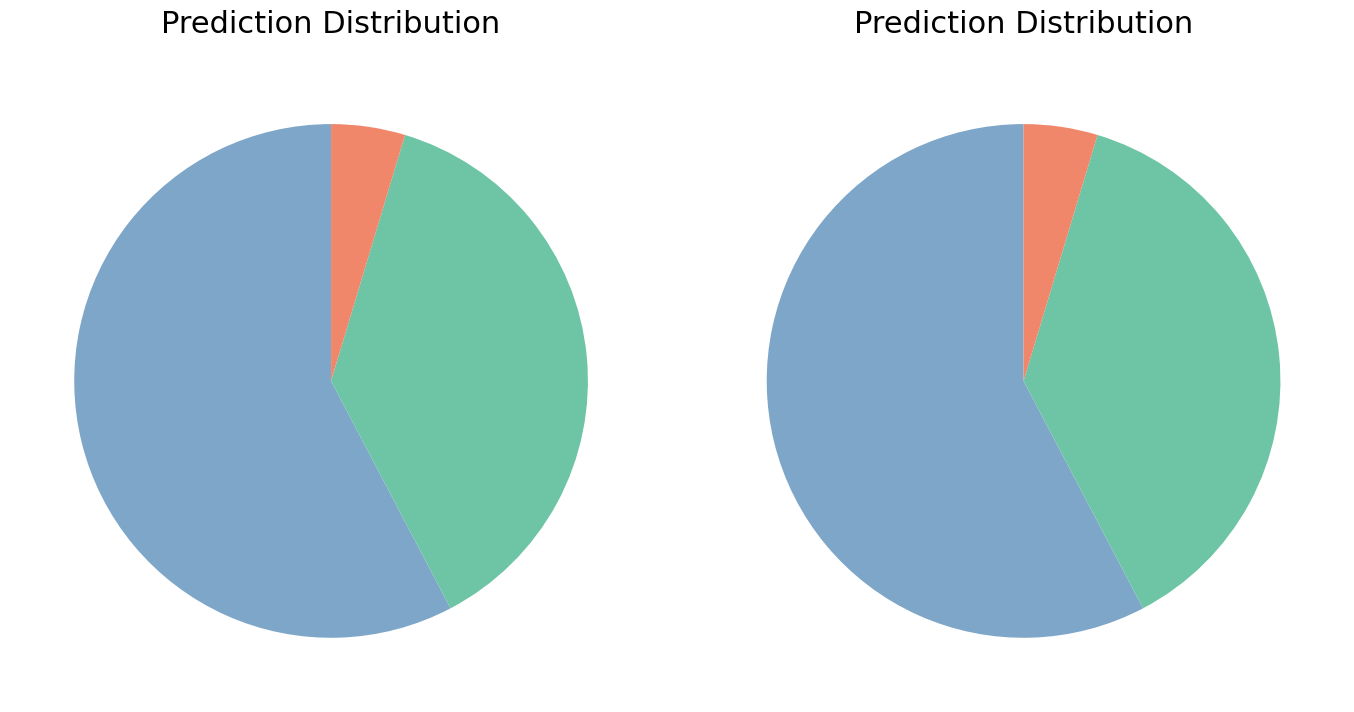

Combined, do SR GRID and NEW GRID account for over 50%?

Yes